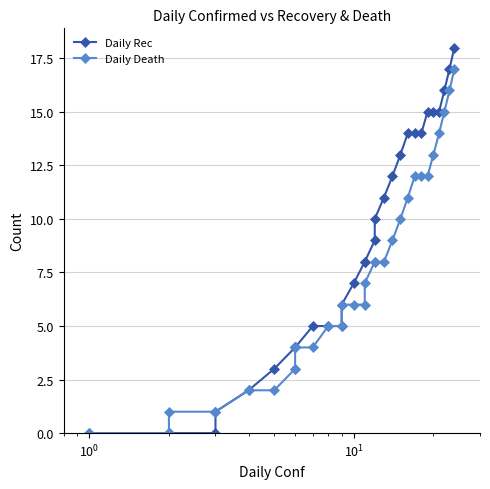

True or false: Daily Rec and Daily Death cross at least once.

False